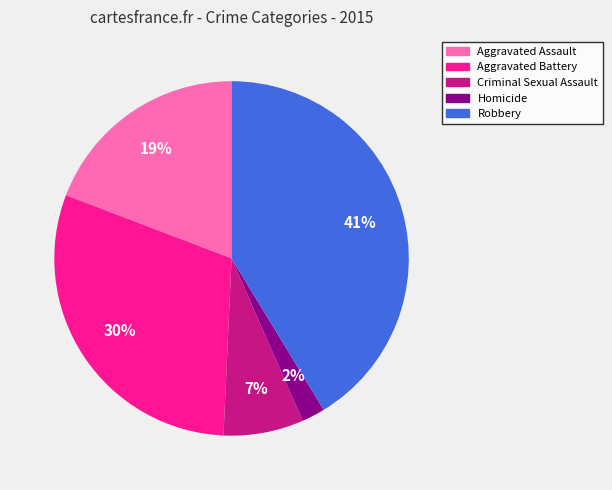

What is the smallest slice in the pie chart?

Homicide